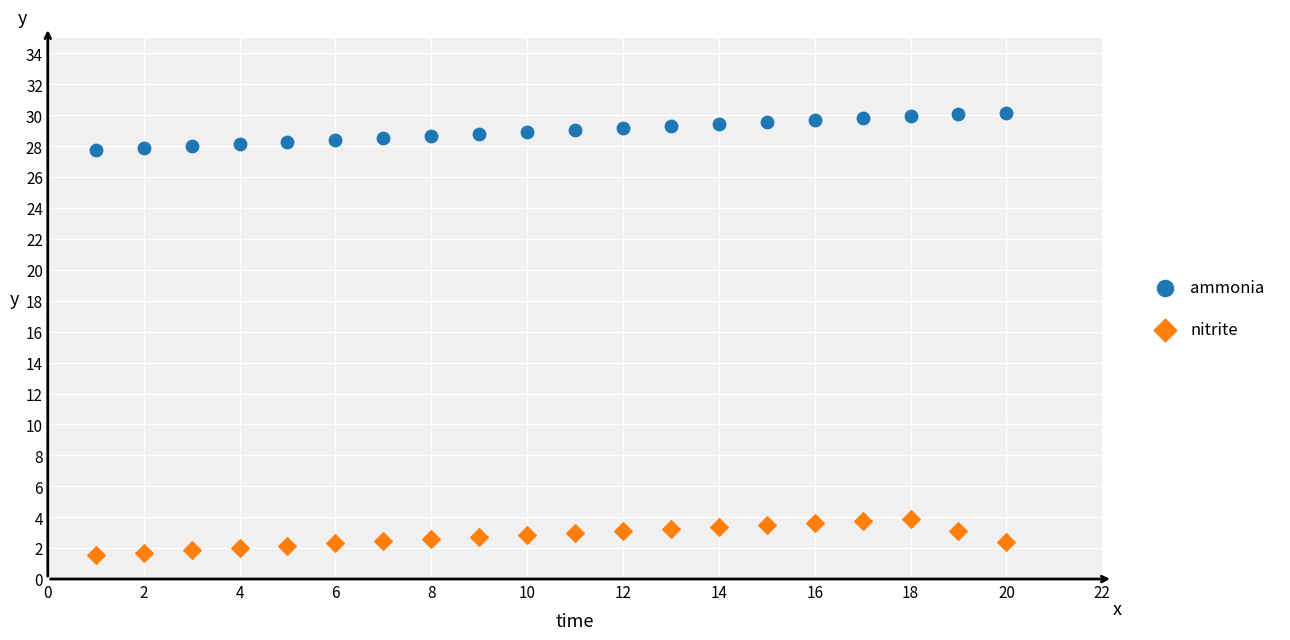

Which series reaches the minimum Y coordinate?

nitrite